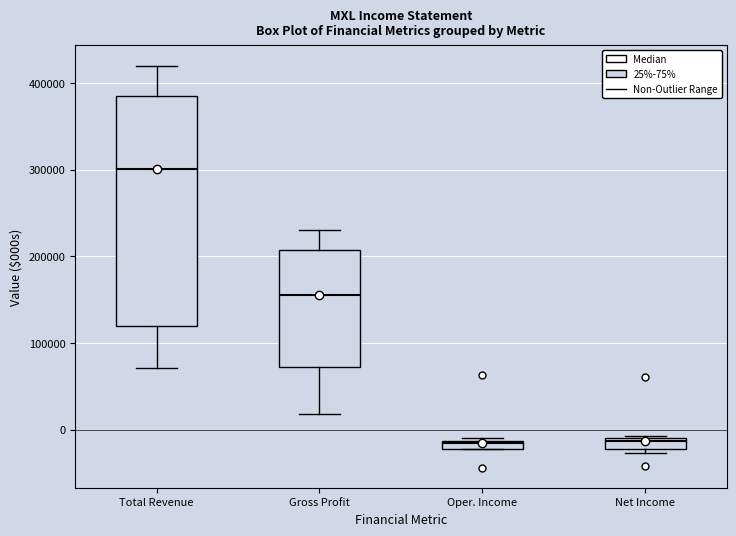

Comparing the boxes themselves (not the whiskers), which one is the tallest?

Total Revenue